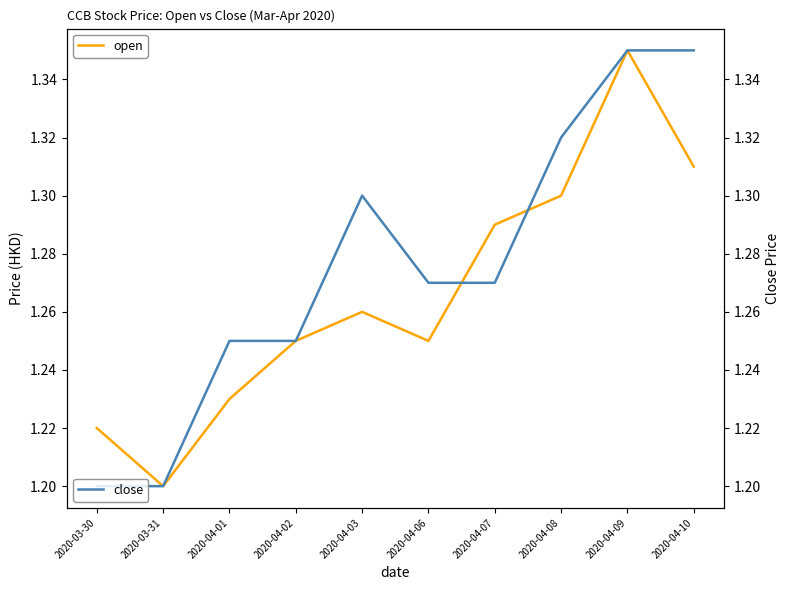

How many data points does each series have?

10